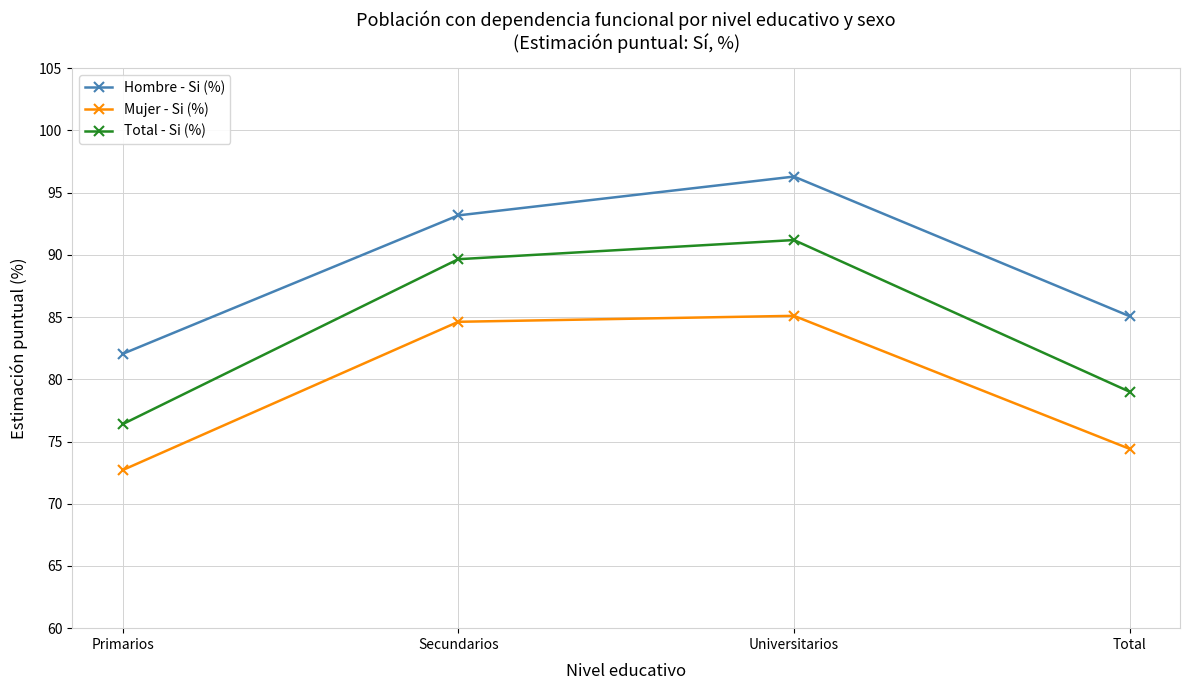

True or false: Total - Si (%) and Mujer - Si (%) cross at least once.

False